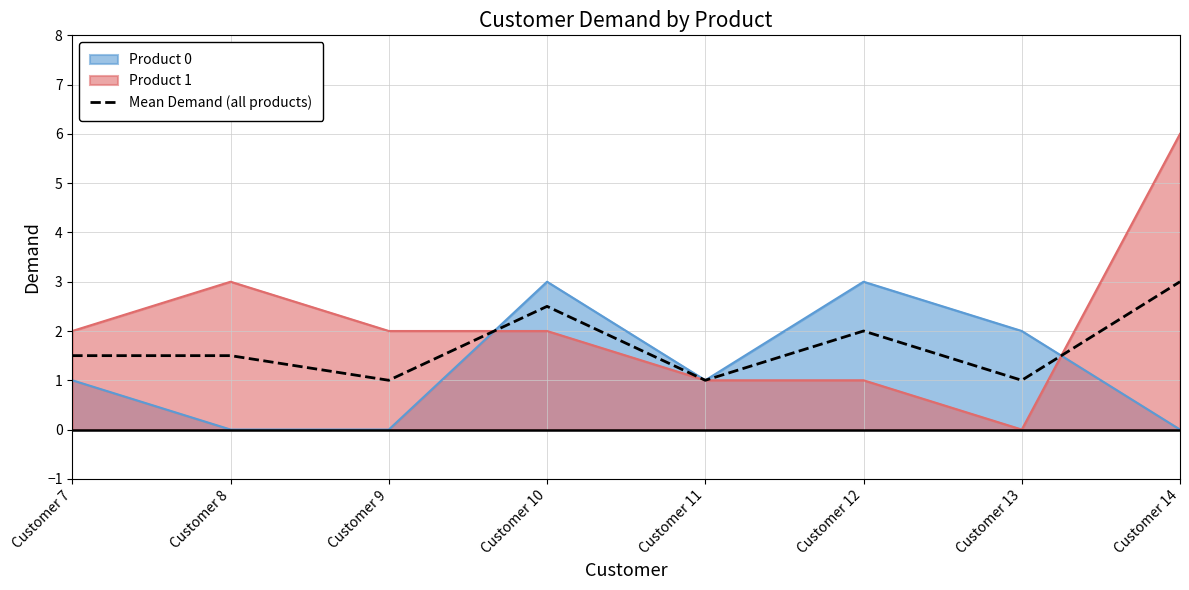

Between Customer 9 and Customer 8, which is larger?

Customer 8